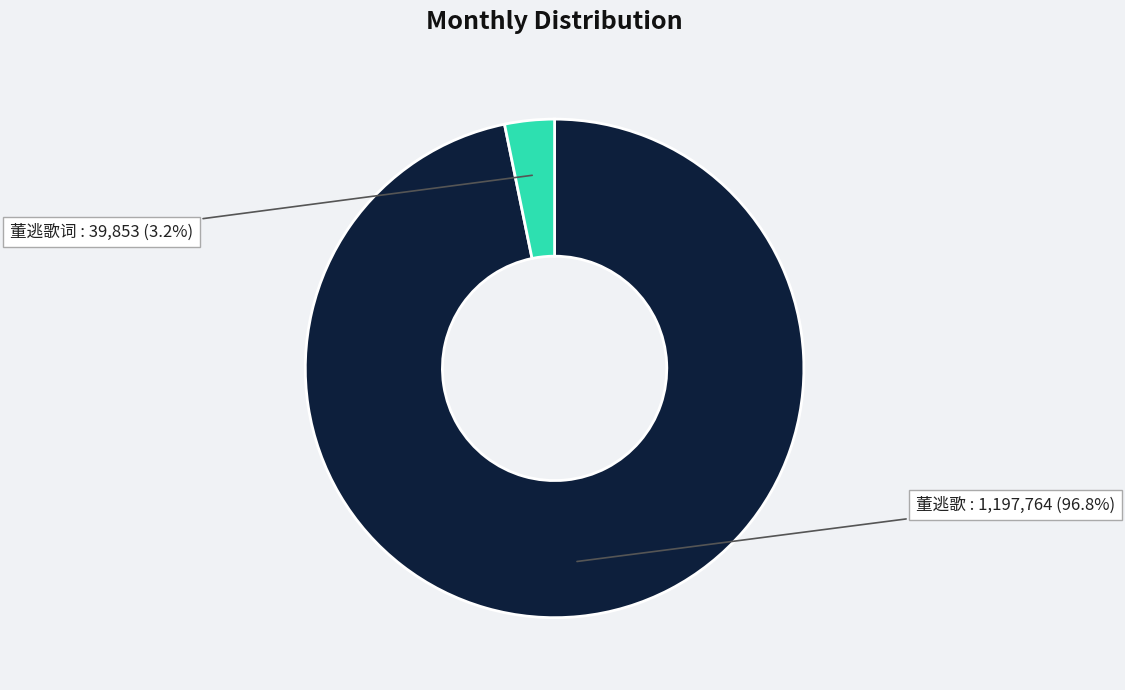

What is the largest slice in the pie chart?

董逃歌